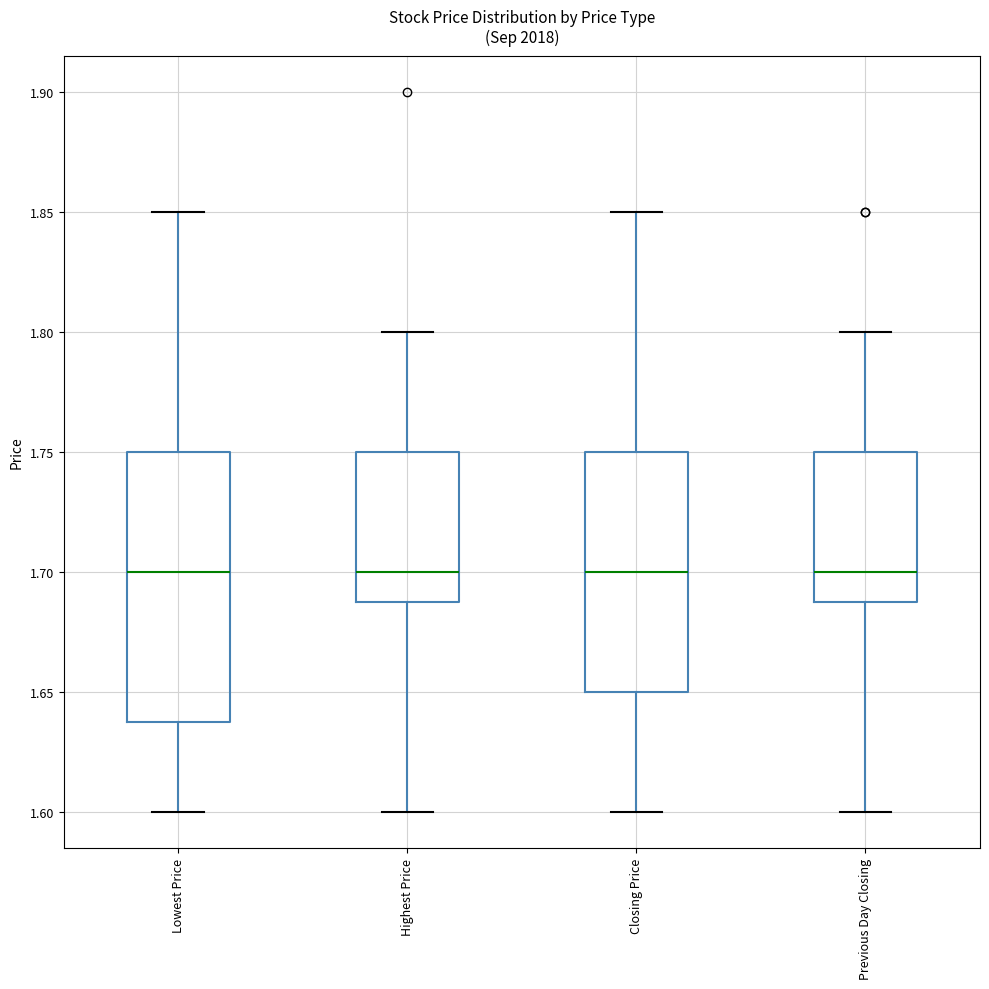

Reading left to right, read every box against the y-axis: the position of its median line, the range the box covers, and the ends of its whiskers. The values are not printed on the chart, so give them approximately, as read against the axis.

Lowest Price: median 1.70, box 1.64 to 1.75, whiskers 1.60 to 1.85
Highest Price: median 1.70, box 1.69 to 1.75, whiskers 1.60 to 1.80
Closing Price: median 1.70, box 1.65 to 1.75, whiskers 1.60 to 1.85
Previous Day Closing: median 1.70, box 1.69 to 1.75, whiskers 1.60 to 1.80